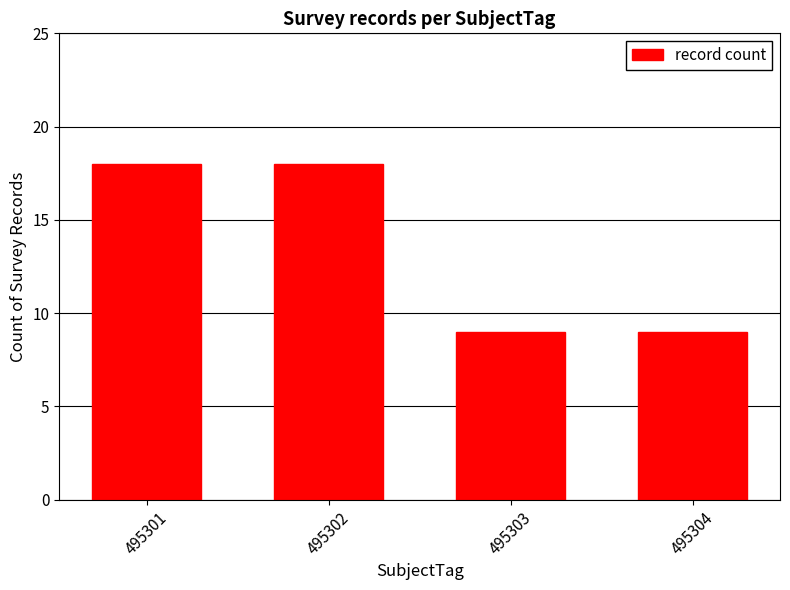

What is the value of the 3rd bar from the left?

9